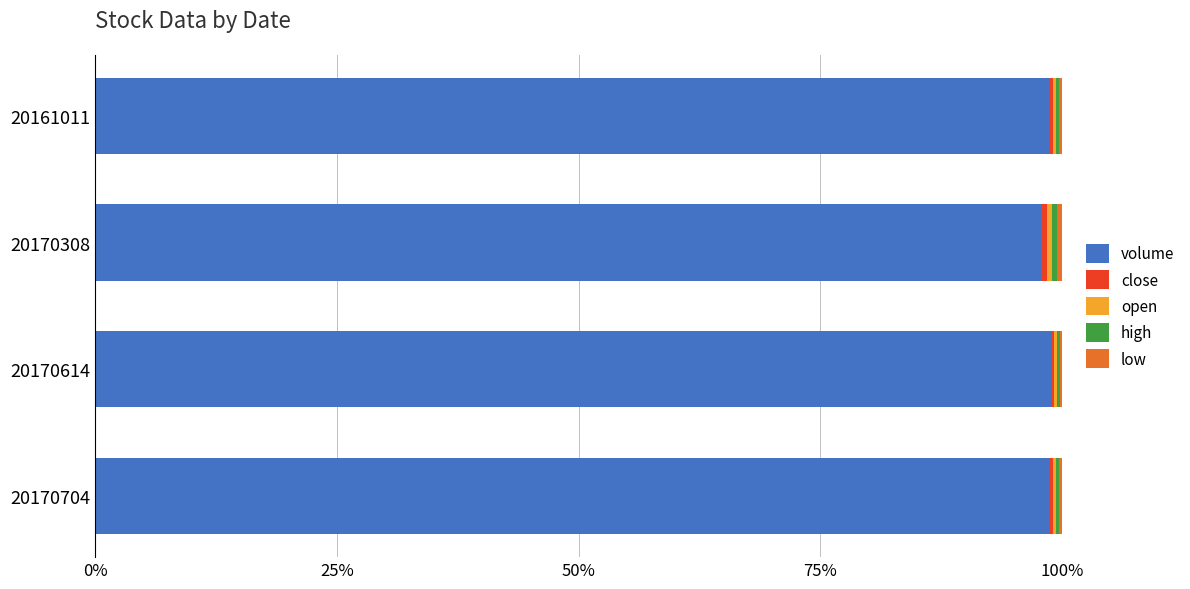

True or false: volume has a value of 98.7 at 20161011.

True